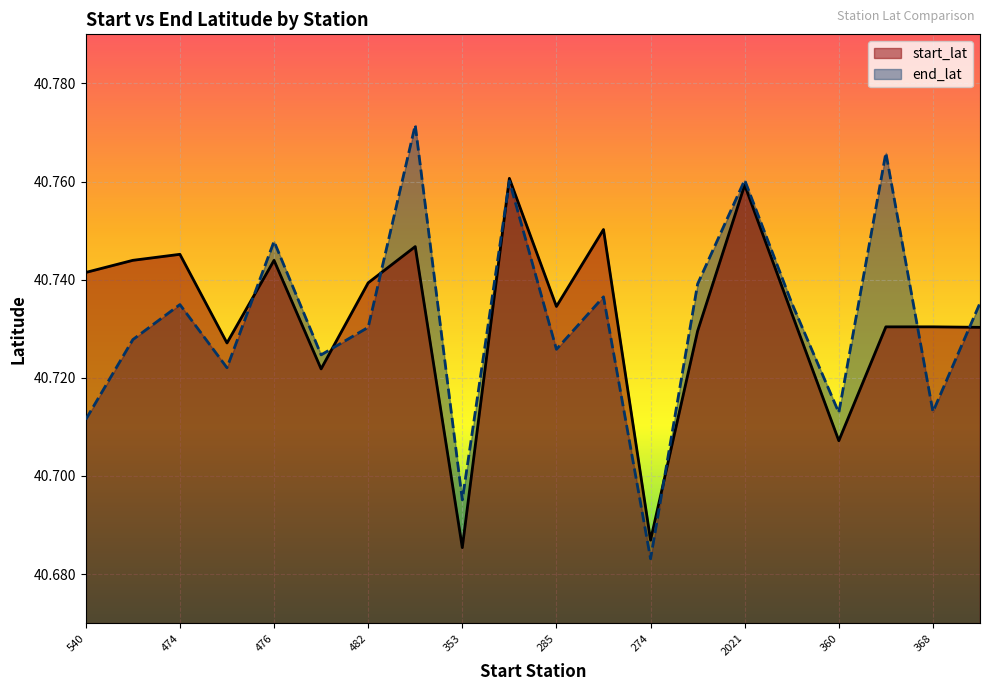

What is the sum of the end_lat values at 482 and 2021?

81.5